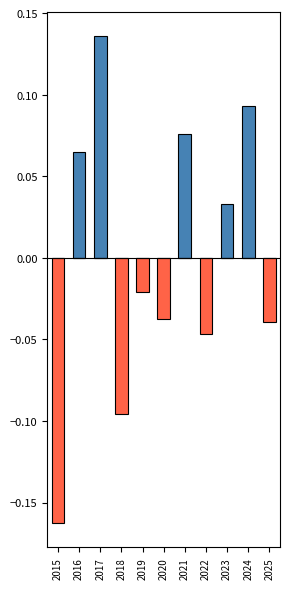

How many Above Average values are between 0 and 1?

11